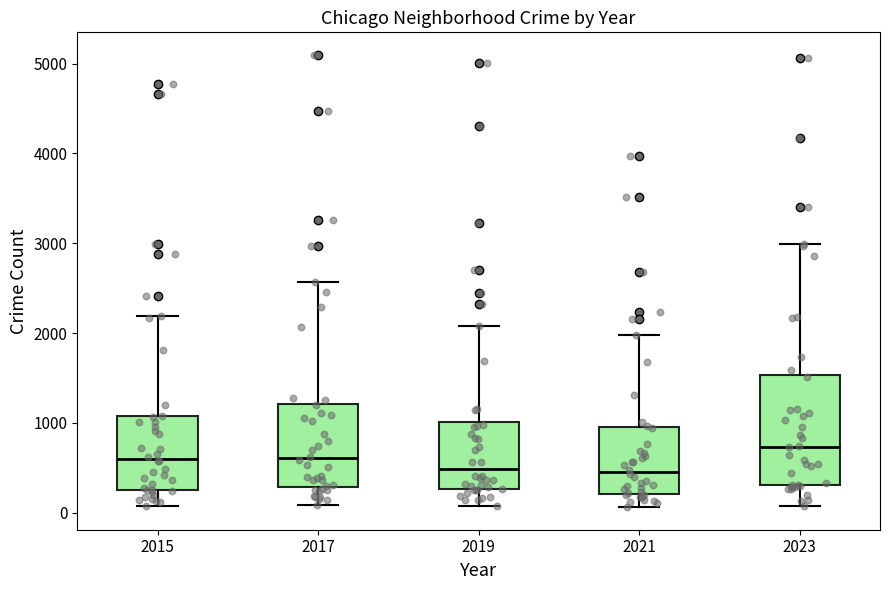

Comparing the boxes themselves (not the whiskers), which one is the tallest?

2023